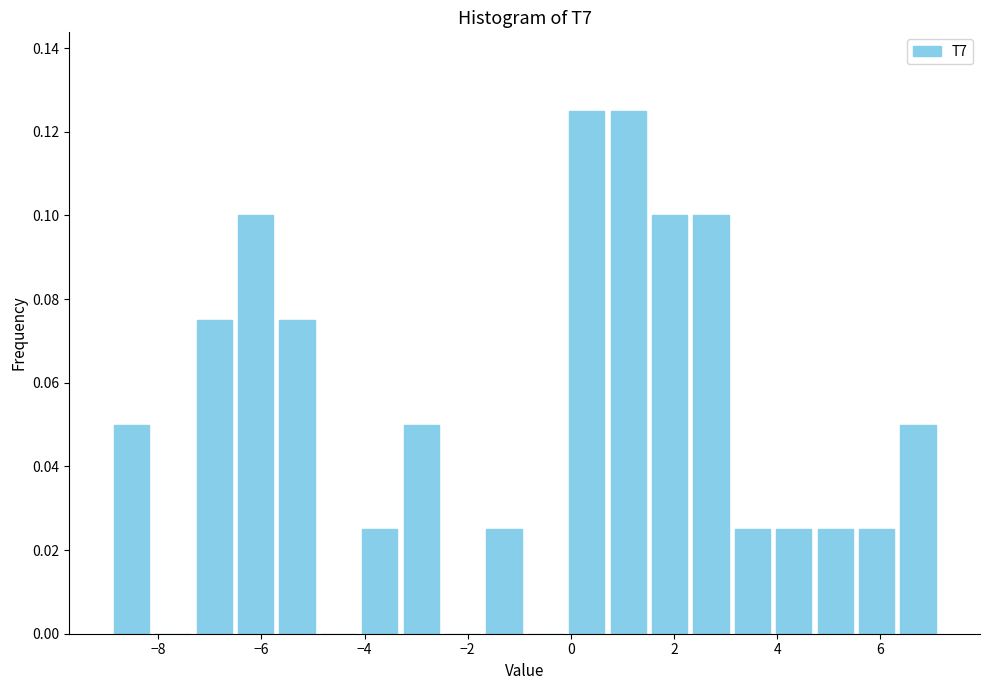

Reading left to right, list every bar in this chart as the range it spans on the x-axis followed by its height. Neither the bar edges nor the heights are printed on the chart, so give them approximately, as read against the axes.

-9.0 to -8.2: 0.050
-8.2 to -7.4: 0
-7.4 to -6.6: 0.076
-6.6 to -5.8: 0.100
-5.8 to -5.0: 0.076
-5.0 to -4.2: 0
-4.2 to -3.4: 0.026
-3.4 to -2.4: 0.050
-2.4 to -1.6: 0
-1.6 to -0.8: 0.026
-0.8 to 0.0: 0
0.0 to 0.8: 0.126
0.8 to 1.6: 0.126
1.6 to 2.4: 0.100
2.4 to 3.2: 0.100
3.2 to 4.0: 0.026
4.0 to 4.8: 0.026
4.8 to 5.6: 0.026
5.6 to 6.4: 0.026
6.4 to 7.2: 0.050